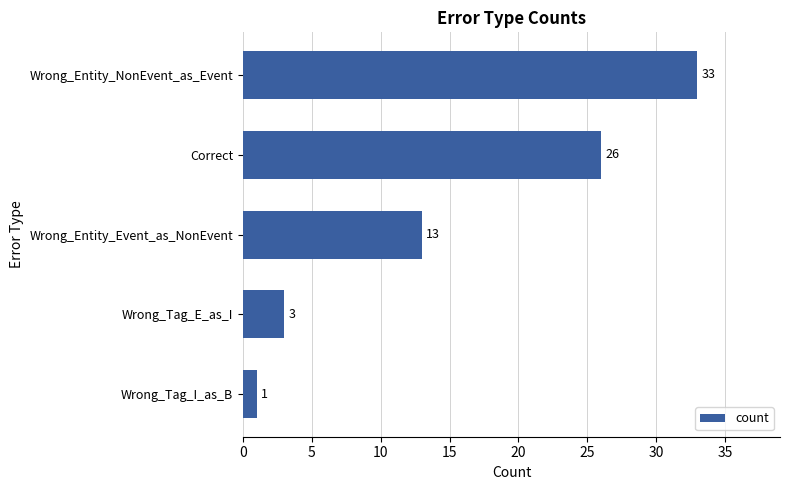

Reading top to bottom, transcribe all the data shown in this chart.

Wrong_Entity_NonEvent_as_Event=33	Correct=26	Wrong_Entity_Event_as_NonEvent=13	Wrong_Tag_E_as_I=3	Wrong_Tag_I_as_B=1